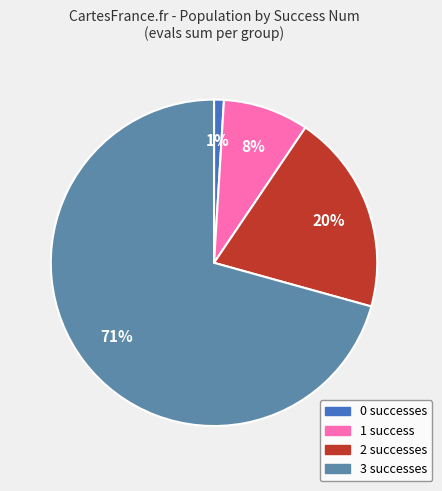

To the nearest percent, what is the combined percentage of 2 and 3?

91%